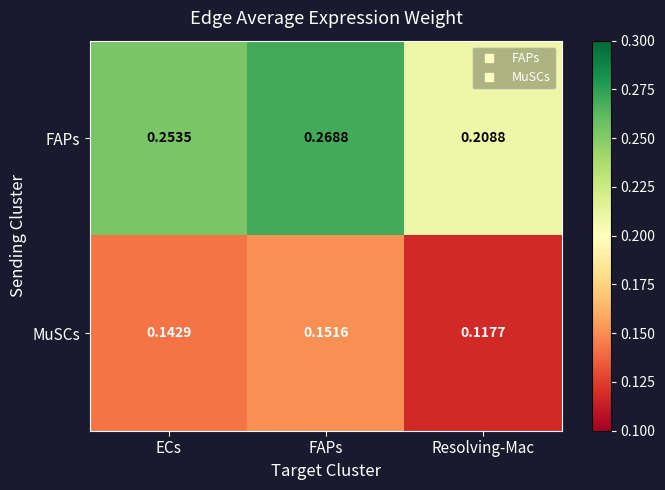

At which label is FAPs closest to 0?

Resolving-Mac